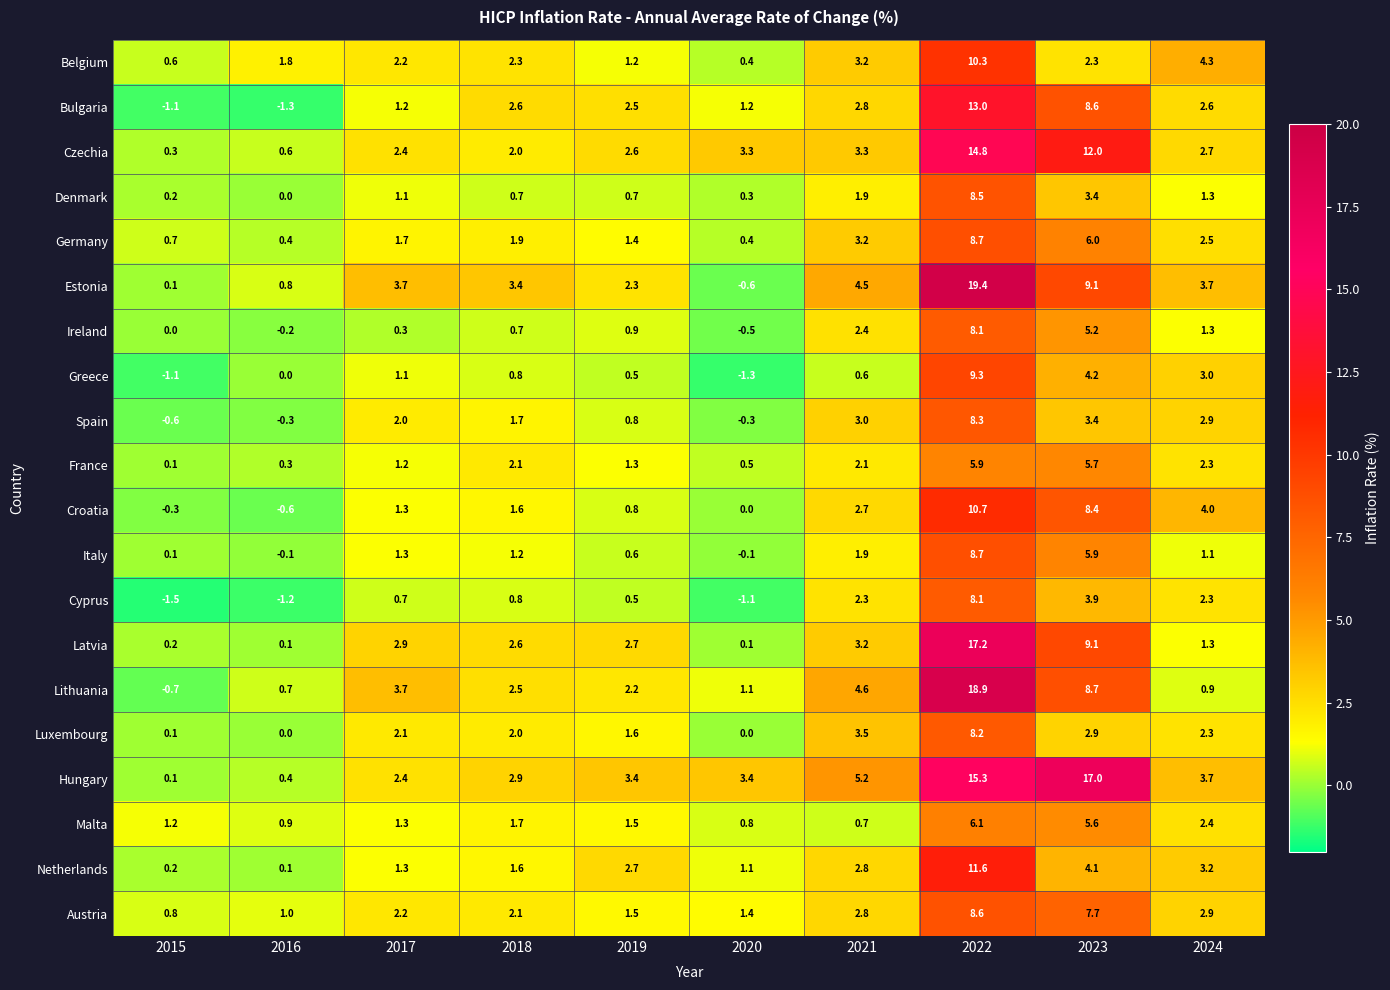

What is the maximum value shown in the chart?

19.4